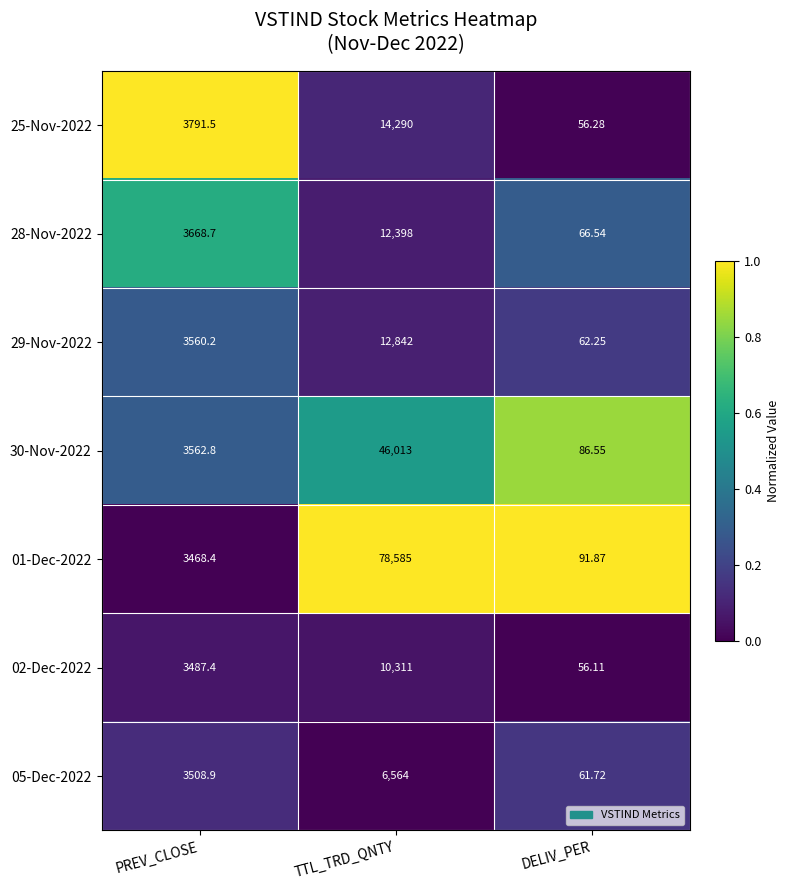

List the labels in order of 30-Nov-2022 value, largest first.

TTL_TRD_QNTY, PREV_CLOSE, DELIV_PER